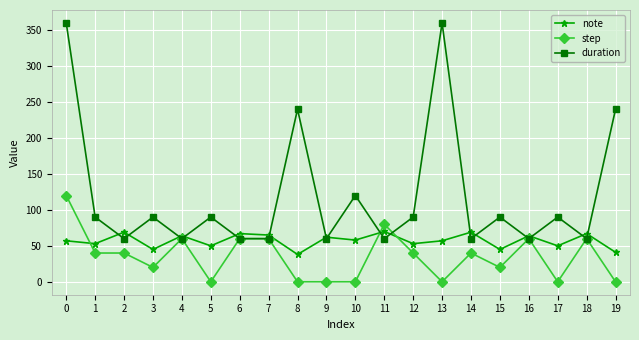

Rank the series by their average value, from highest to lowest.

duration, note, step